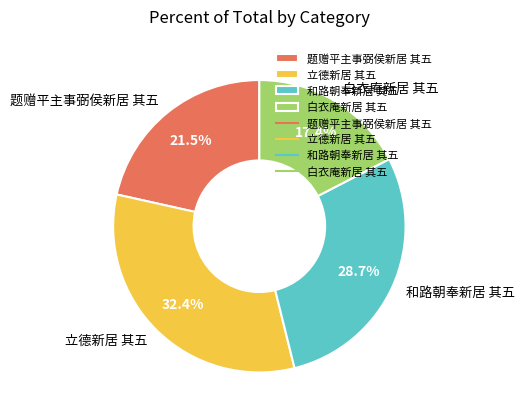

Approximately how many times larger is the value at 白衣庵新居 其五 compared to 题赠平主事弼侯新居 其五?

0.8